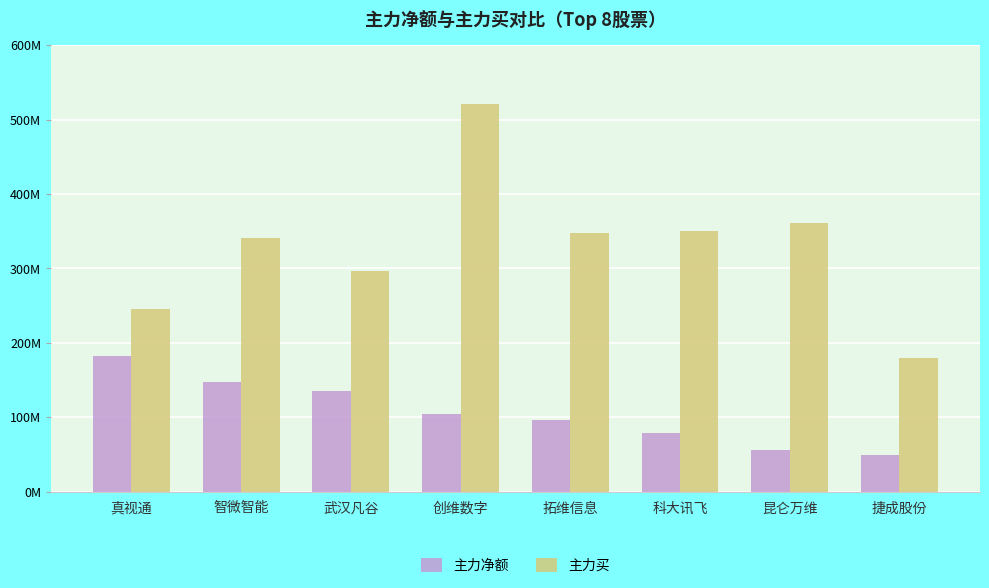

Reading left to right, list all the values displayed in this chart.

主力净额: 真视通=181.9	智微智能=147.4	武汉凡谷=135.7	创维数字=103.9	拓维信息=96.2	科大讯飞=79.4	昆仑万维=56.3	捷成股份=49.5
主力买: 真视通=244.8	智微智能=340.7	武汉凡谷=296.1	创维数字=521.4	拓维信息=347.3	科大讯飞=350.0	昆仑万维=360.7	捷成股份=180.0